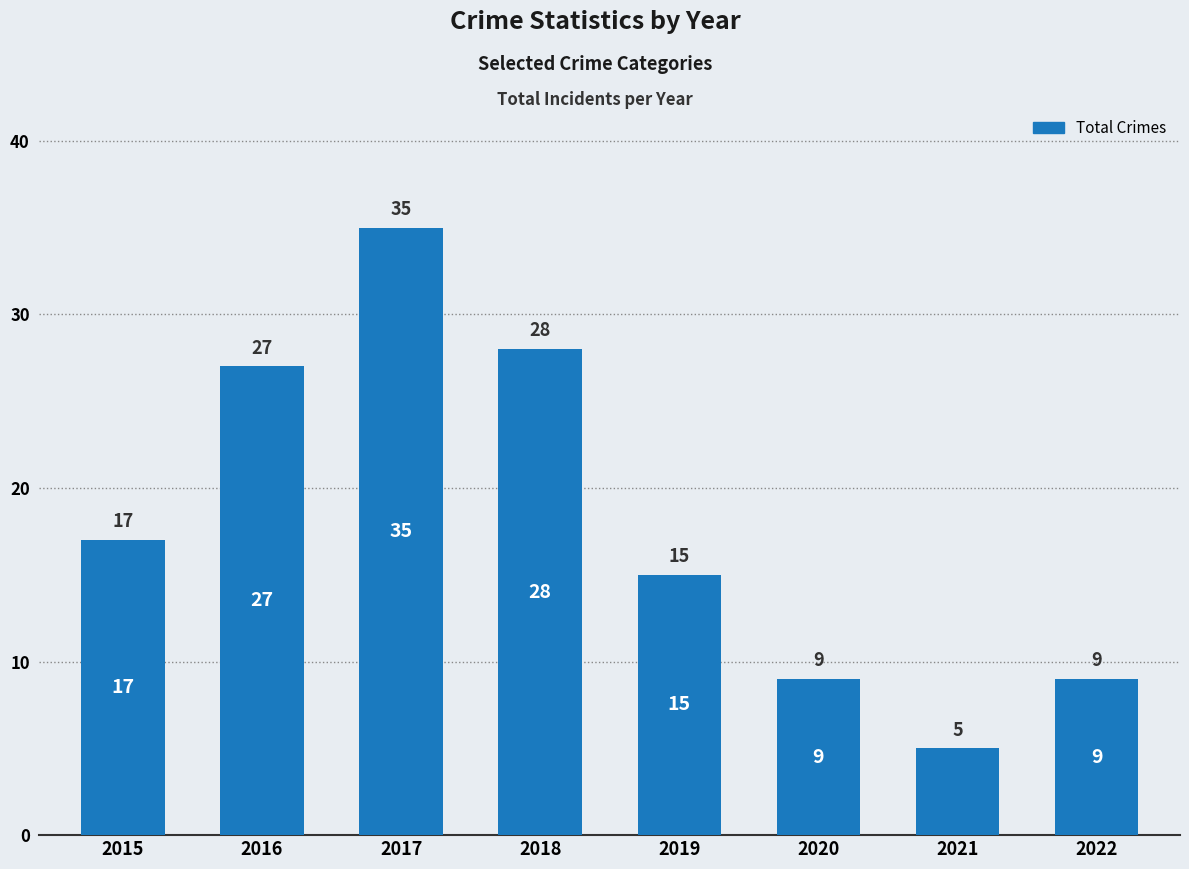

What is the average value?

18